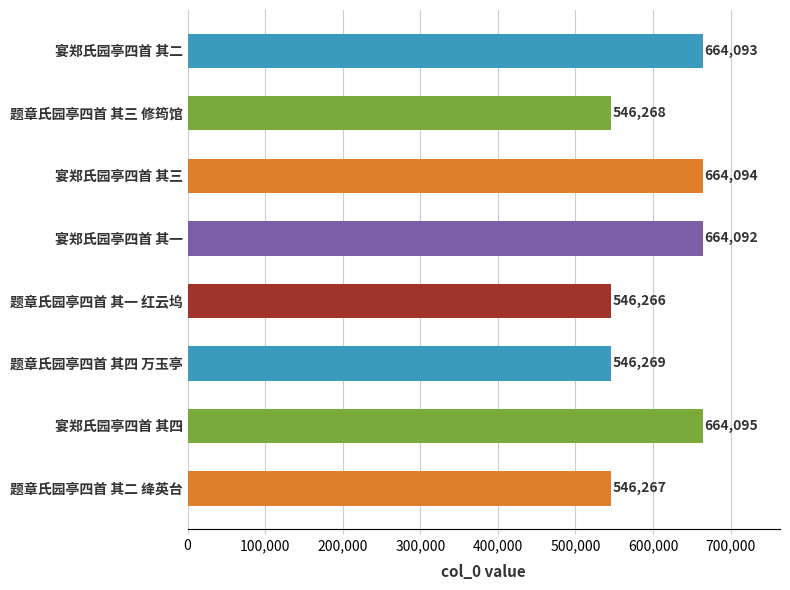

Reading top to bottom, transcribe all the data shown in this chart.

宴郑氏园亭四首 其二=664093	题章氏园亭四首 其三 修筠馆=546268	宴郑氏园亭四首 其三=664094	宴郑氏园亭四首 其一=664092	题章氏园亭四首 其一 红云坞=546266	题章氏园亭四首 其四 万玉亭=546269	宴郑氏园亭四首 其四=664095	题章氏园亭四首 其二 绛英台=546267